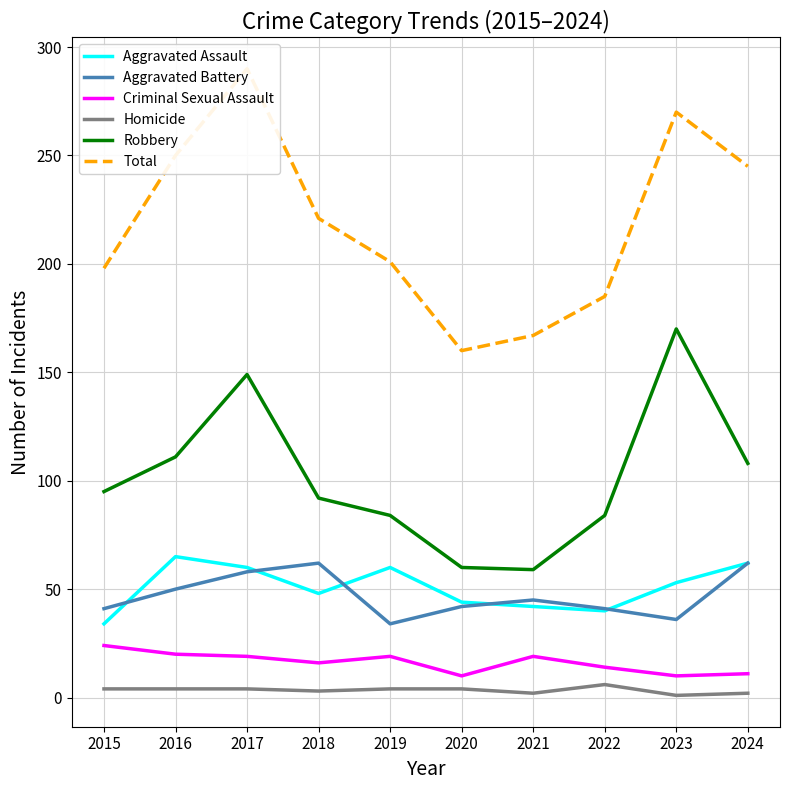

Reading left to right, what are all the values shown in this chart?

Aggravated Assault: 34	65	60	48	60	44	42	40	53	62
Aggravated Battery: 41	50	58	62	34	42	45	41	36	62
Criminal Sexual Assault: 24	20	19	16	19	10	19	14	10	11
Homicide: 4	4	4	3	4	4	2	6	1	2
Robbery: 95	111	149	92	84	60	59	84	170	108
Total: 198	250	290	221	201	160	167	185	270	245